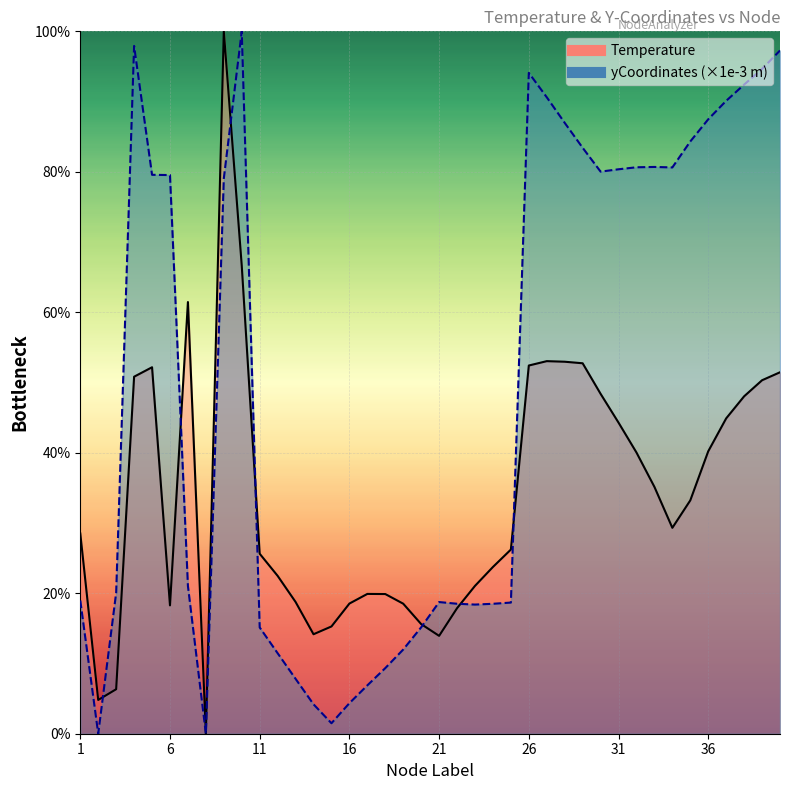

Which label corresponds to the smallest value in the chart?

8